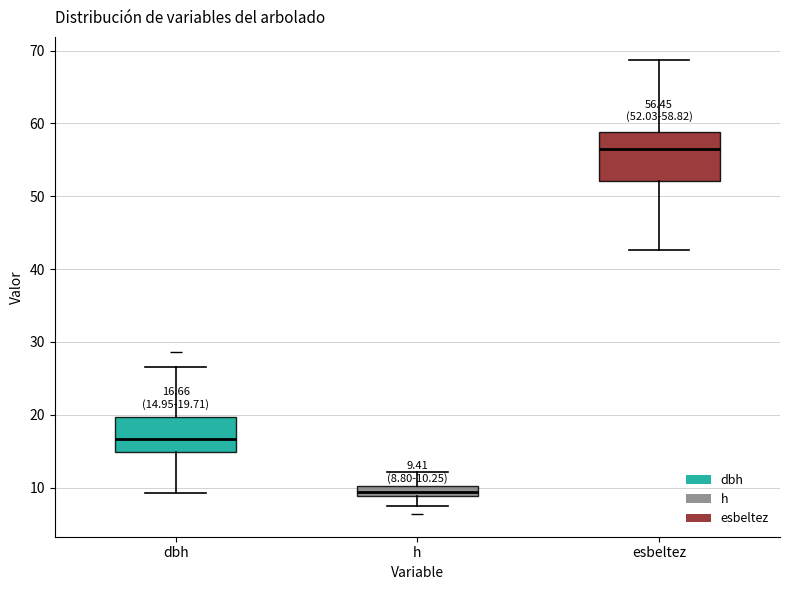

Which box's median line is the lowest?

h